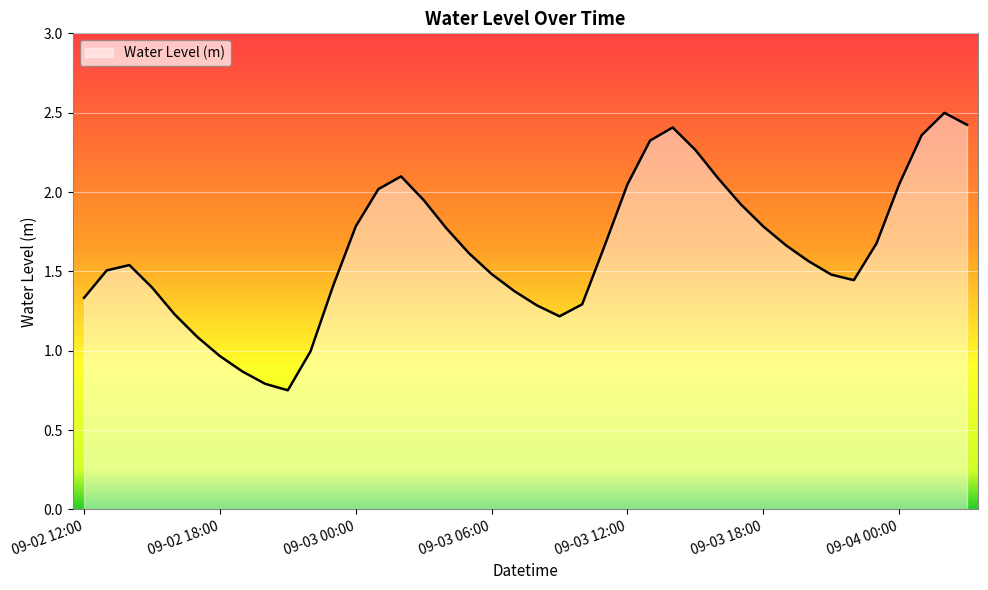

How many interior local valleys (lower than both neighbors) does the data have?

3